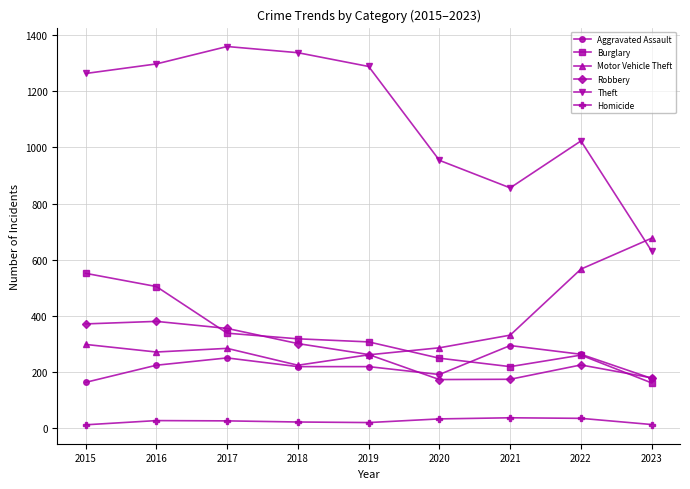

The value of Theft at 2020 is 954. True or false?

True